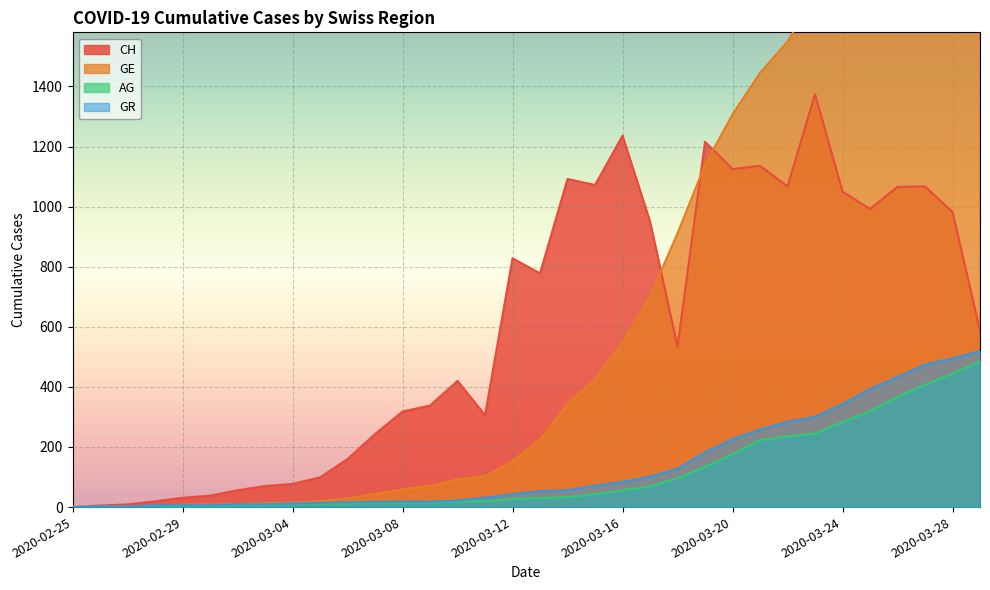

What are all the series names shown in the legend?

CH, GE, AG, GR